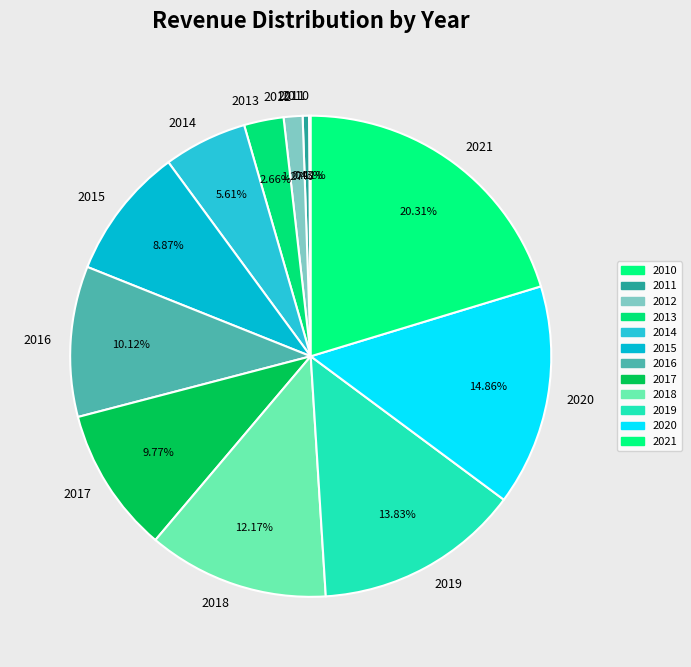

What is the ratio of the value at 2021 to the value at 2019?

1.5